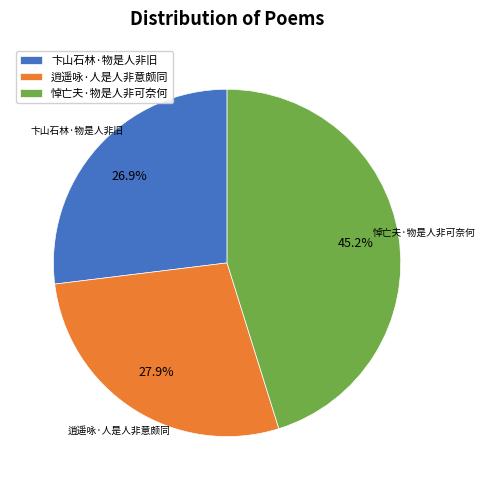

Which category has the smallest portion of the pie?

卞山石林·物是人非旧